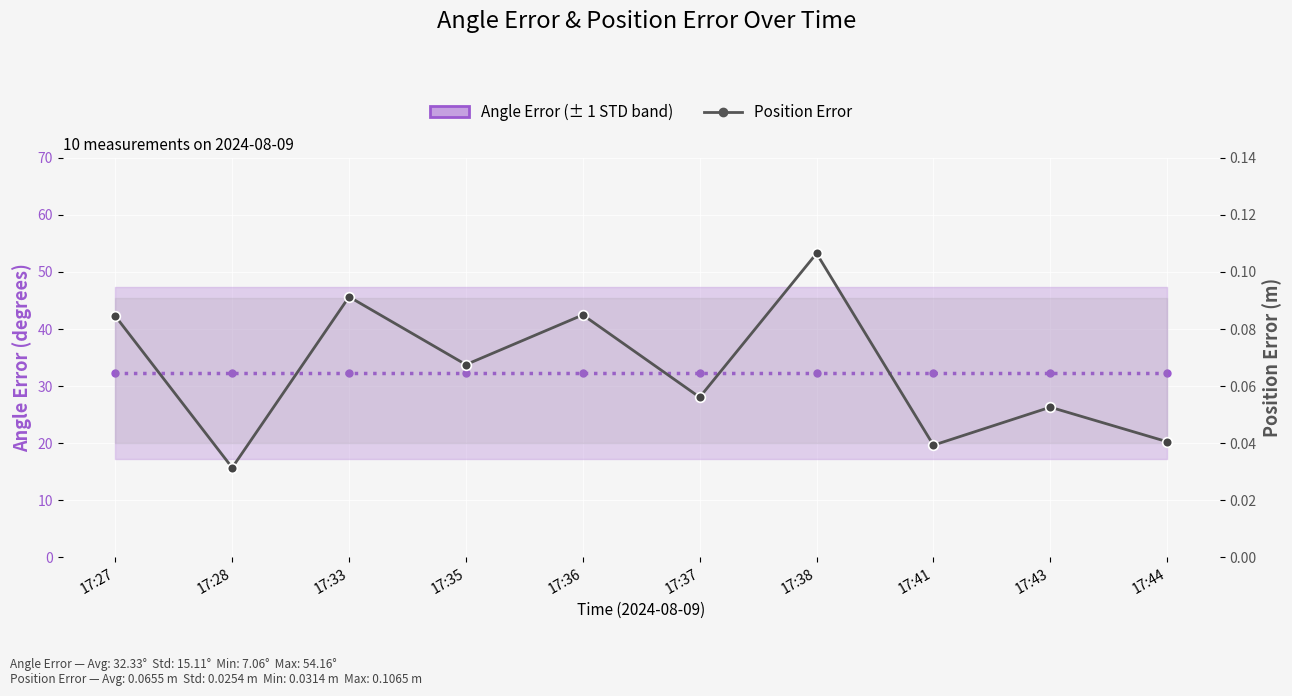

Which series has the widest spread of values?

Position Error